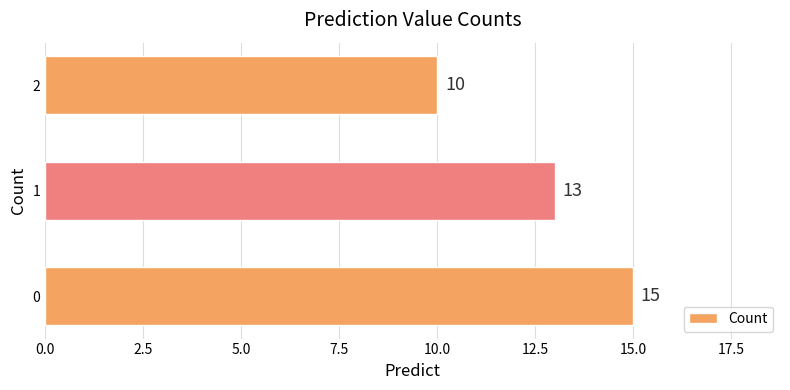

The chart shows a value of 5 at 1. True or false?

False